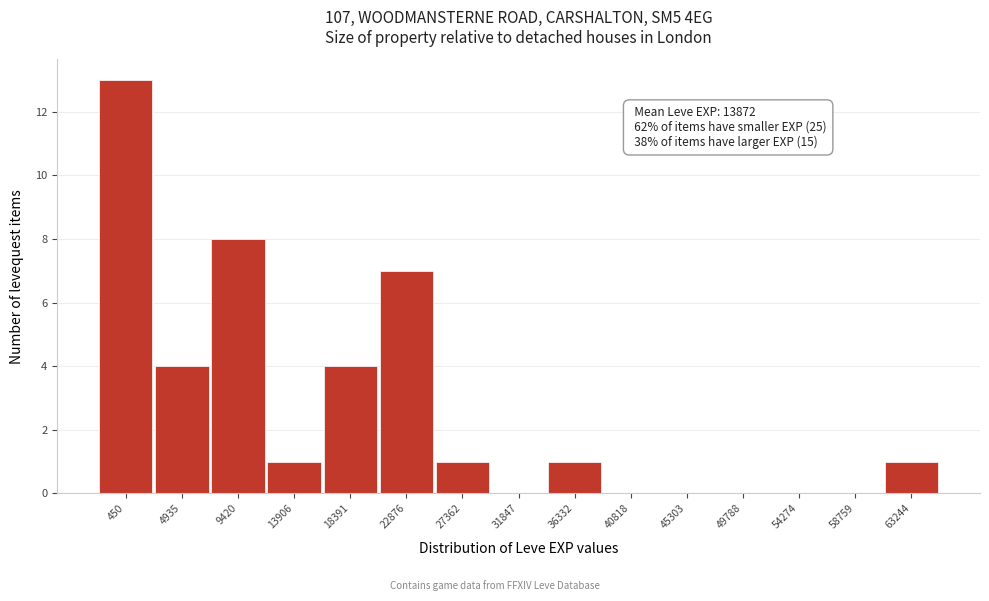

Reading left to right, list all the values displayed in this chart.

450=13	4935=4	9420=8	13906=1	18391=4	22876=7	27362=1	31847=0	36332=1	40818=0	45303=0	49788=0	54274=0	58759=0	63244=1